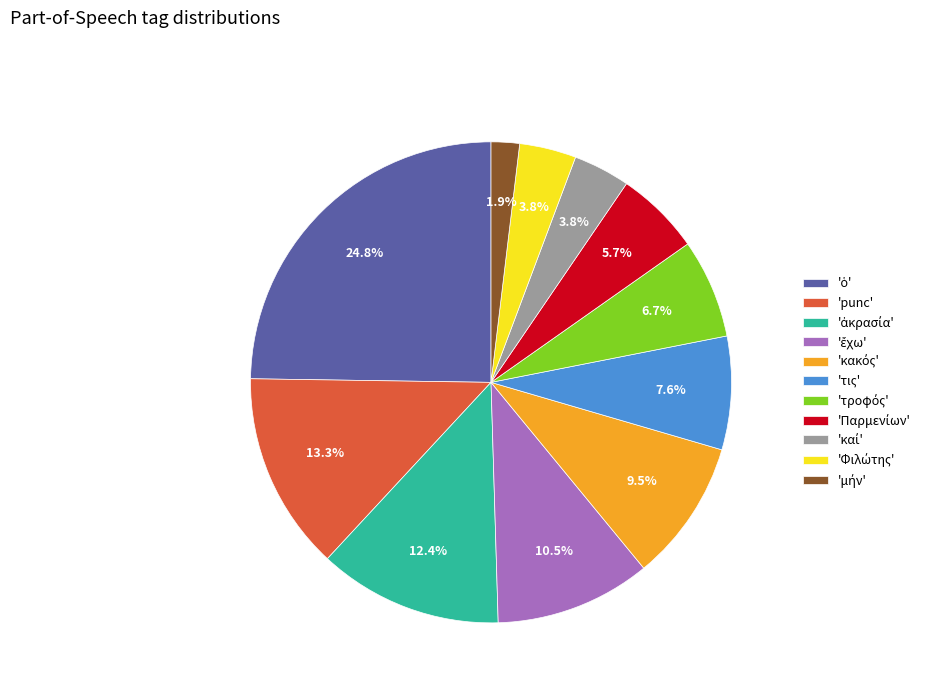

Does 'punc' represent more than half of the total?

No